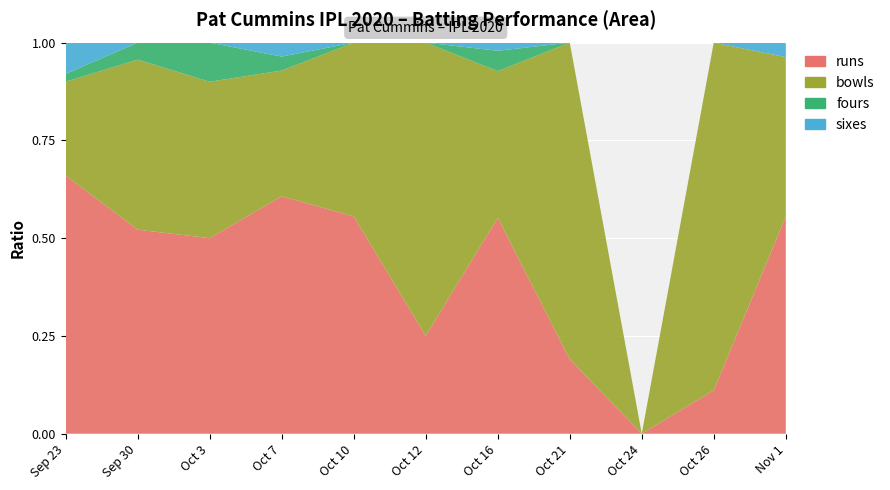

Reading left to right, list all the values displayed in this chart.

runs: Sep 23=33	Sep 30=12	Oct 3=5	Oct 7=17	Oct 10=5	Oct 12=1	Oct 16=53	Oct 21=4	Oct 24=0	Oct 26=1	Nov 1=15
bowls: Sep 23=12	Sep 30=10	Oct 3=4	Oct 7=9	Oct 10=4	Oct 12=3	Oct 16=36	Oct 21=17	Oct 24=0	Oct 26=8	Nov 1=11
fours: Sep 23=1	Sep 30=1	Oct 3=1	Oct 7=1	Oct 10=0	Oct 12=0	Oct 16=5	Oct 21=0	Oct 24=0	Oct 26=0	Nov 1=0
sixes: Sep 23=4	Sep 30=0	Oct 3=0	Oct 7=1	Oct 10=0	Oct 12=0	Oct 16=2	Oct 21=0	Oct 24=0	Oct 26=0	Nov 1=1